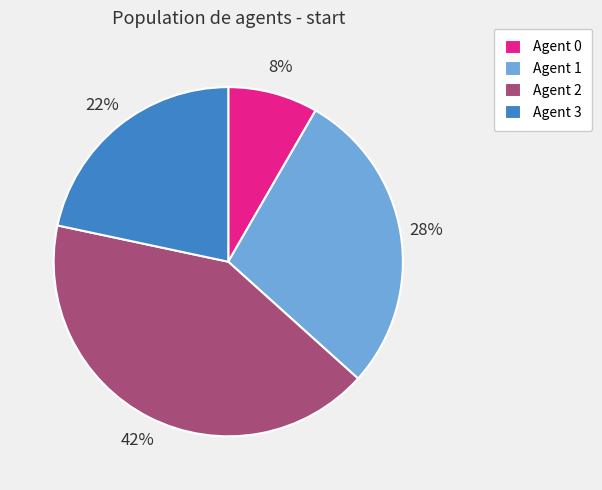

To the nearest percent, what percentage of the pie is Agent 3?

22%